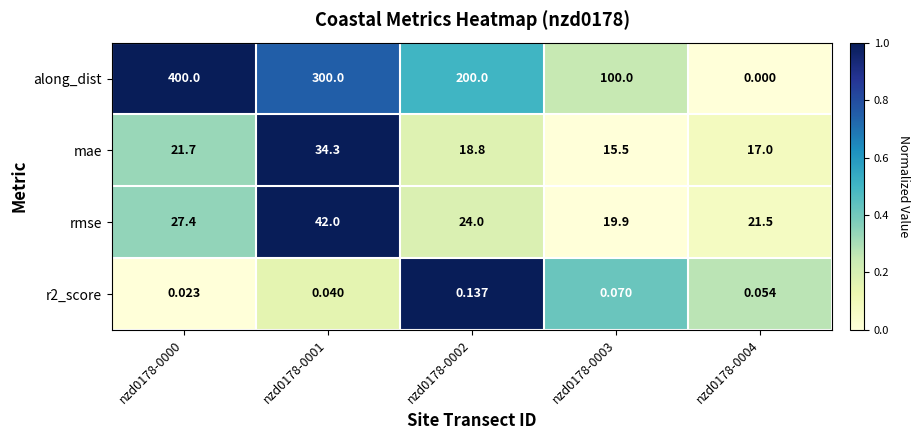

Is the value of r2_score at nzd0178-0000 greater than the value of rmse at nzd0178-0000?

No